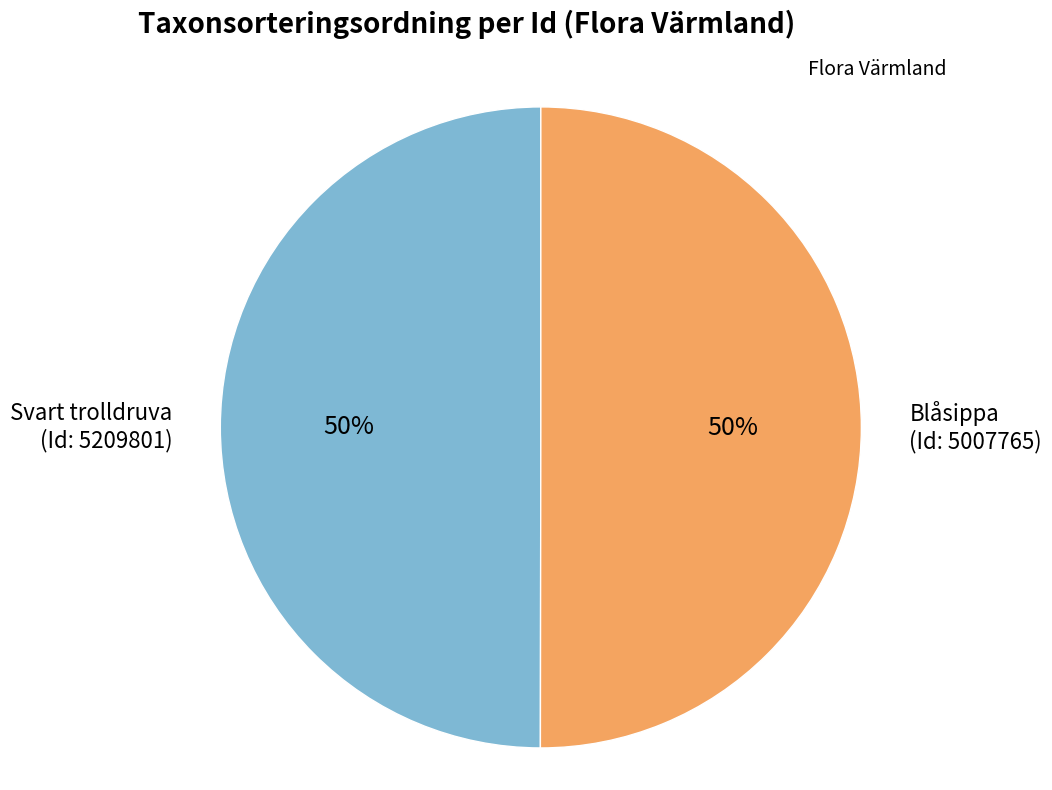

To the nearest percent, what is the average slice percentage?

50%